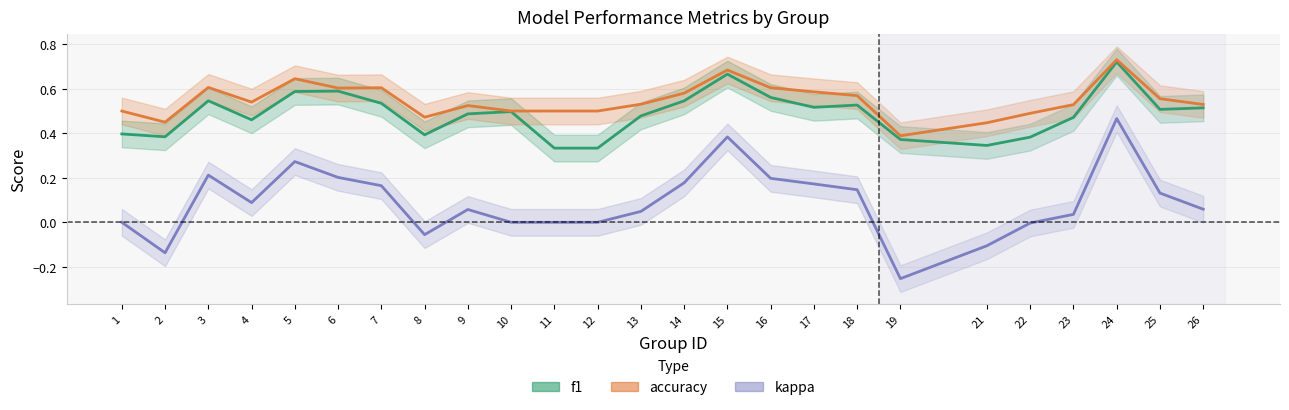

Which series changed the most between 5 and 26?

kappa